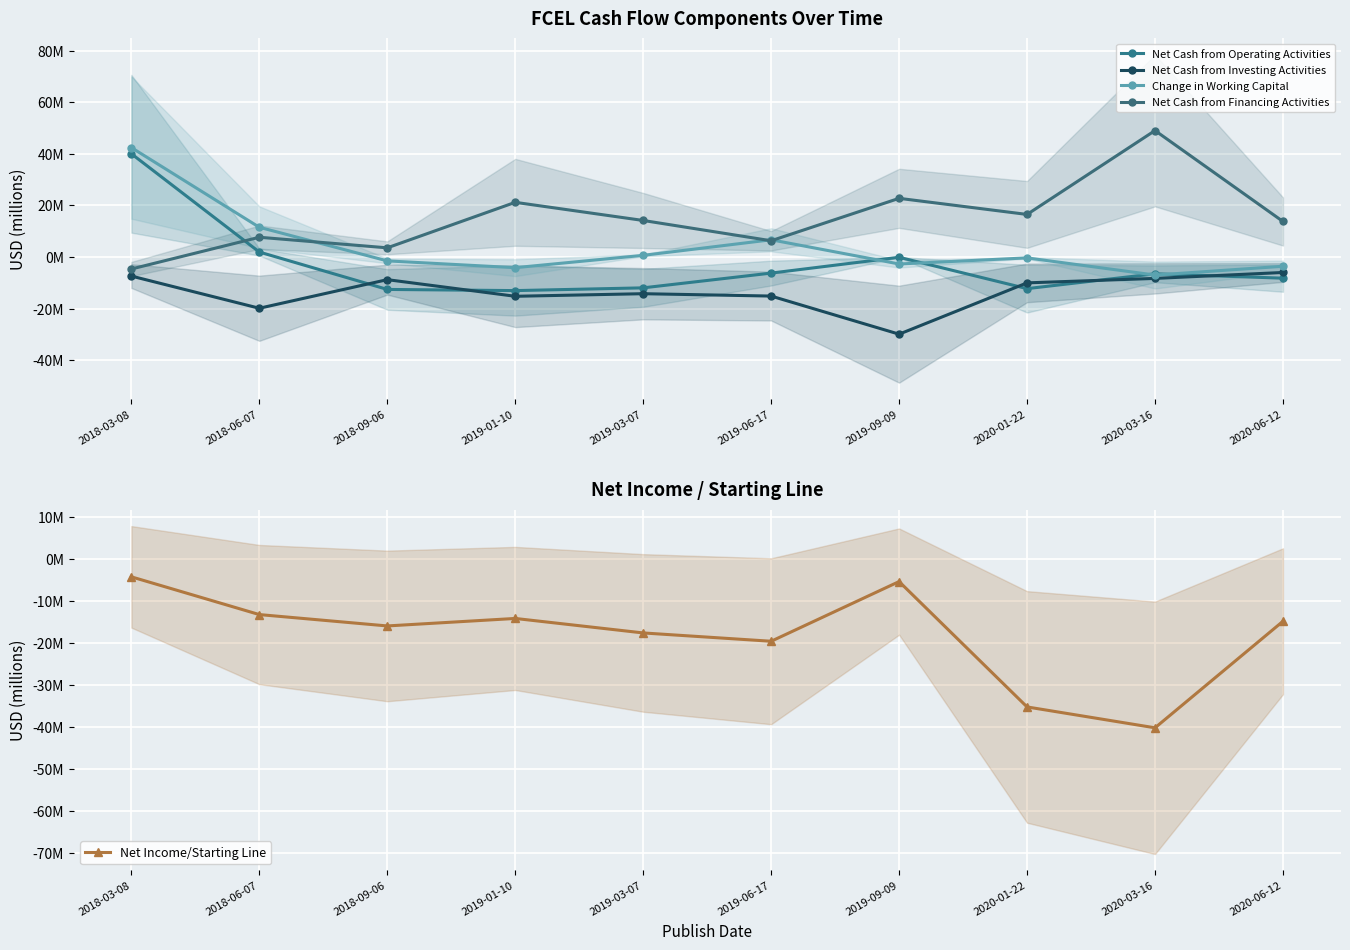

What are all the series names shown in the legend?

Net Cash from Operating Activities, Net Cash from Investing Activities, Change in Working Capital, Net Cash from Financing Activities, Net Income/Starting Line